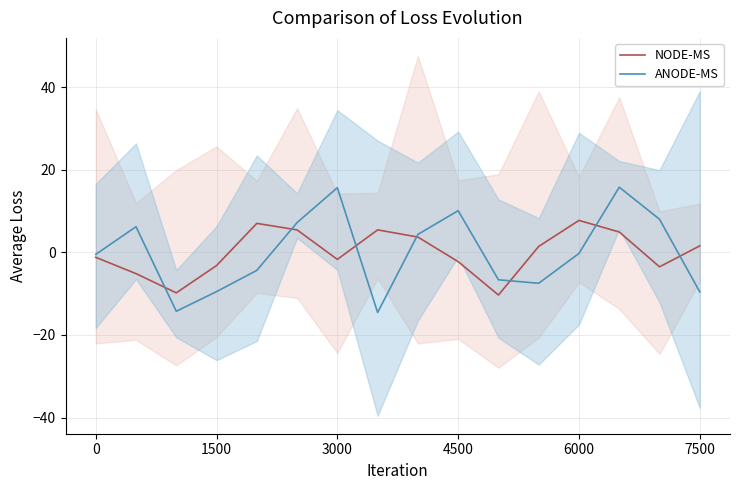

How many times do NODE-MS and ANODE-MS cross each other?

7